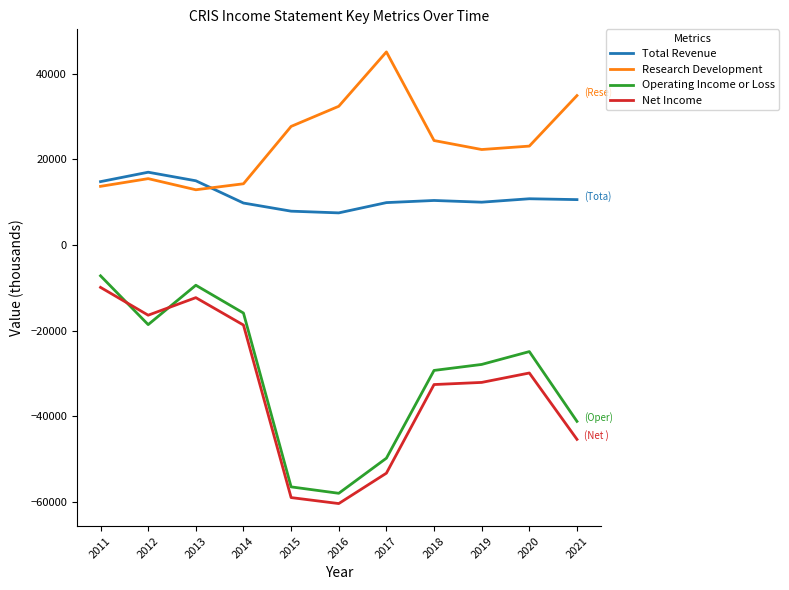

Where is the first local maximum for Net Income?

2013